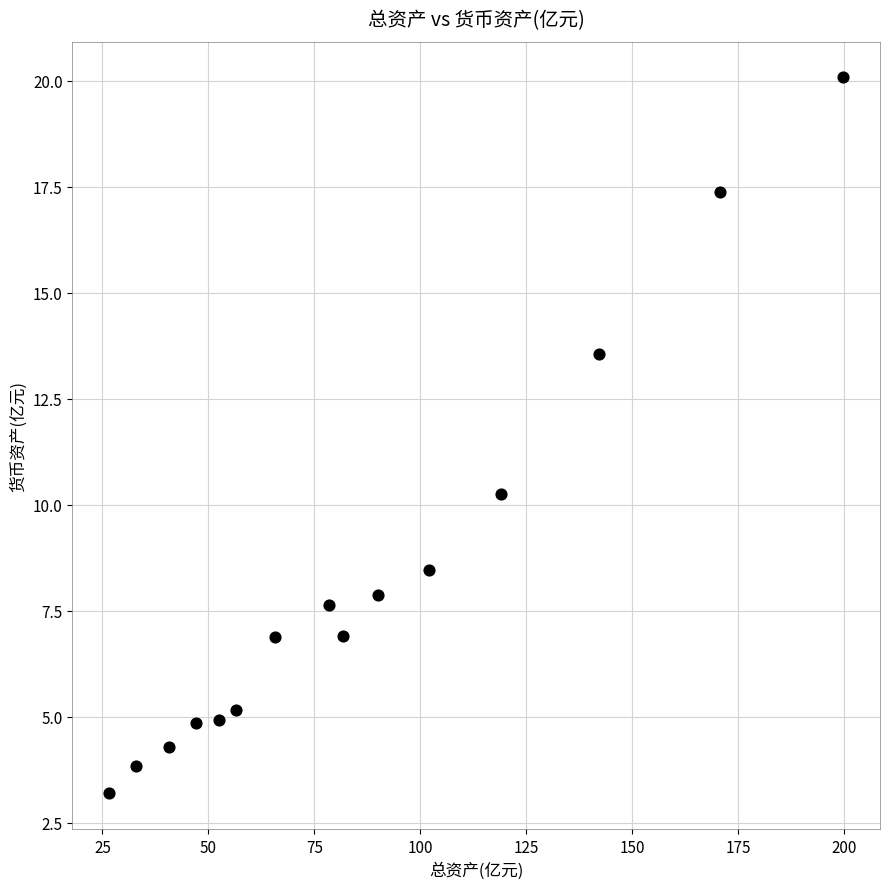

What is the range of Y values (max minus min)?

16.9